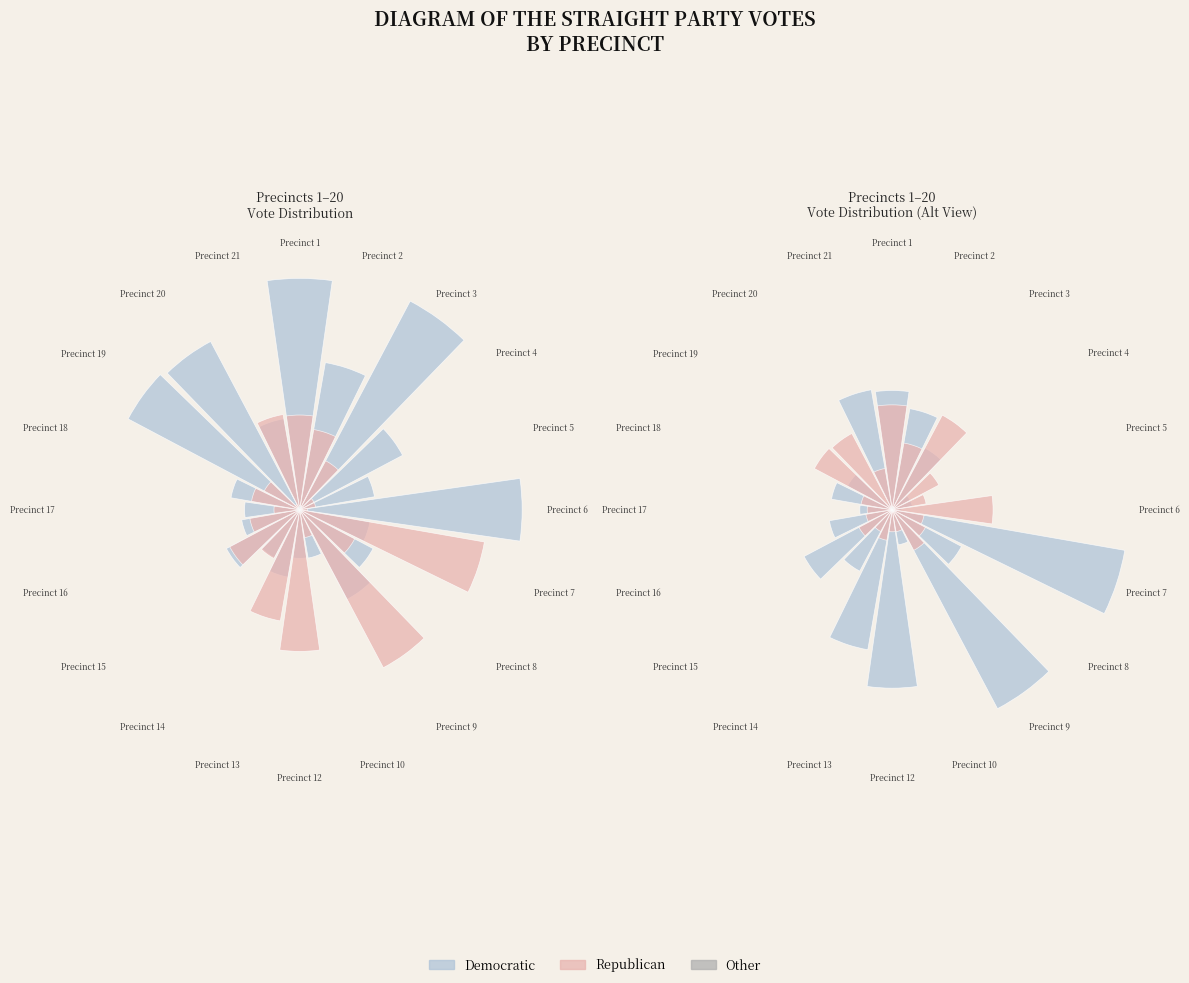

Which series changed the most between Precinct 15 and Precinct 18?

Republican